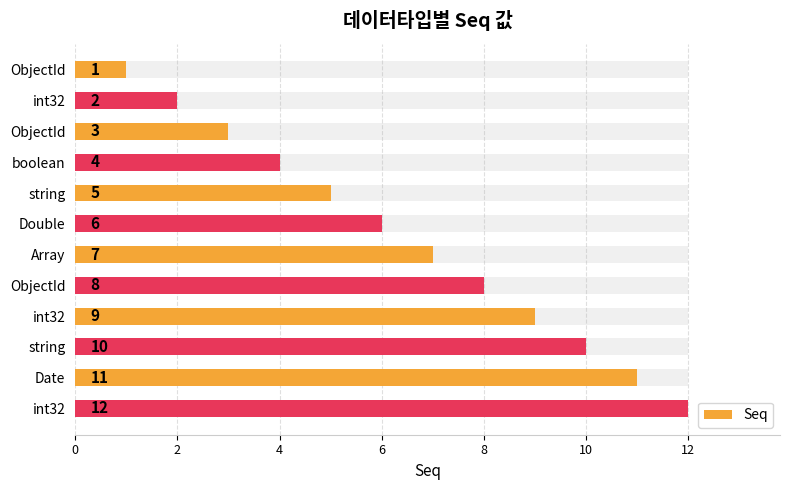

Reading right to left, transcribe all the data shown in this chart.

12	11	10	9	8	7	6	5	4	3	2	1